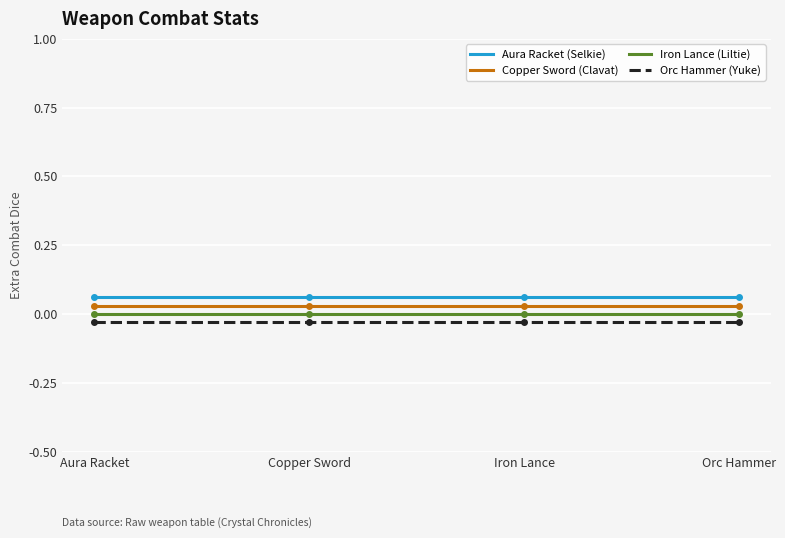

At how many categories does at least one series exceed 0?

4